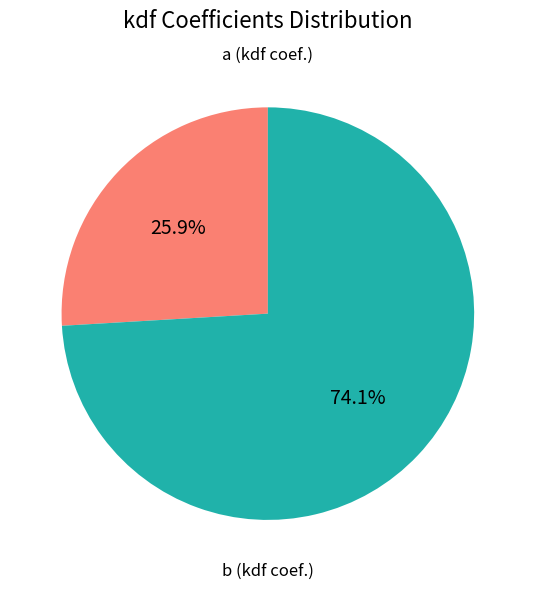

Which has a higher value, b (kdf coef.) or a (kdf coef.)?

b (kdf coef.)